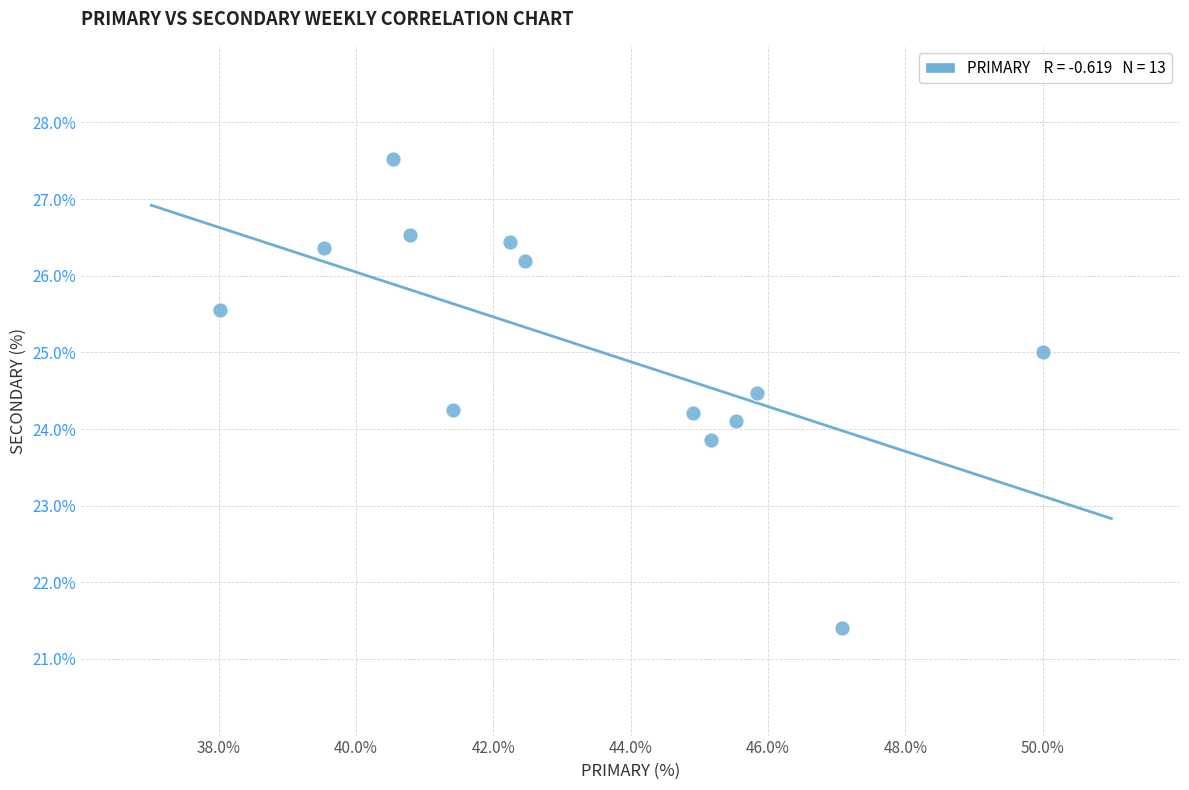

What is the range of Y values (max minus min)?

6.1